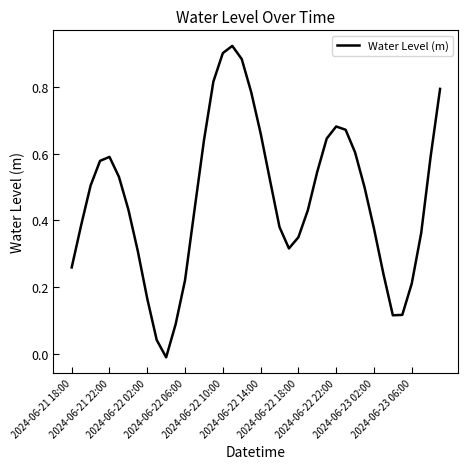

What is the value of the 9th point from the left?

0.2